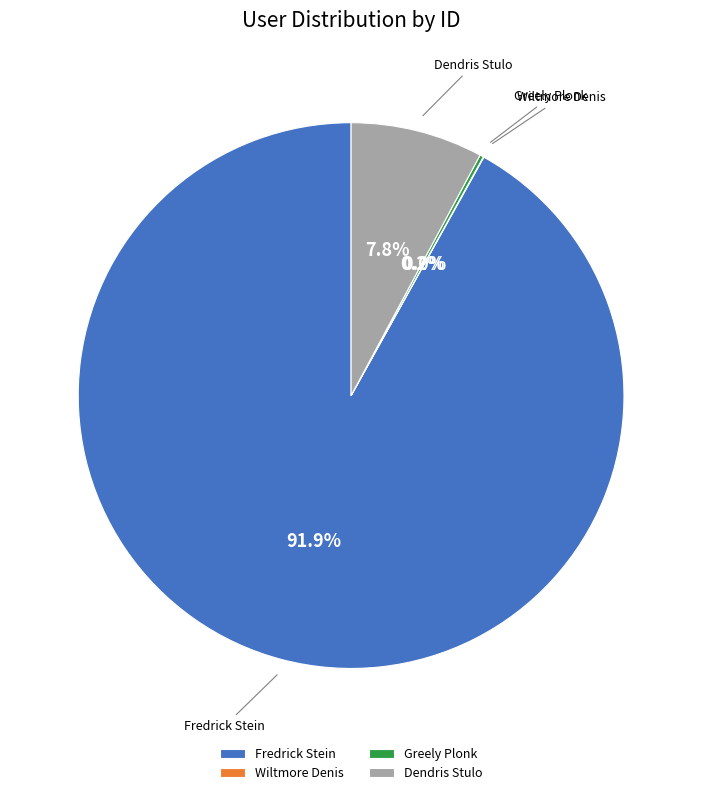

Which category has the biggest portion of the pie?

Fredrick Stein